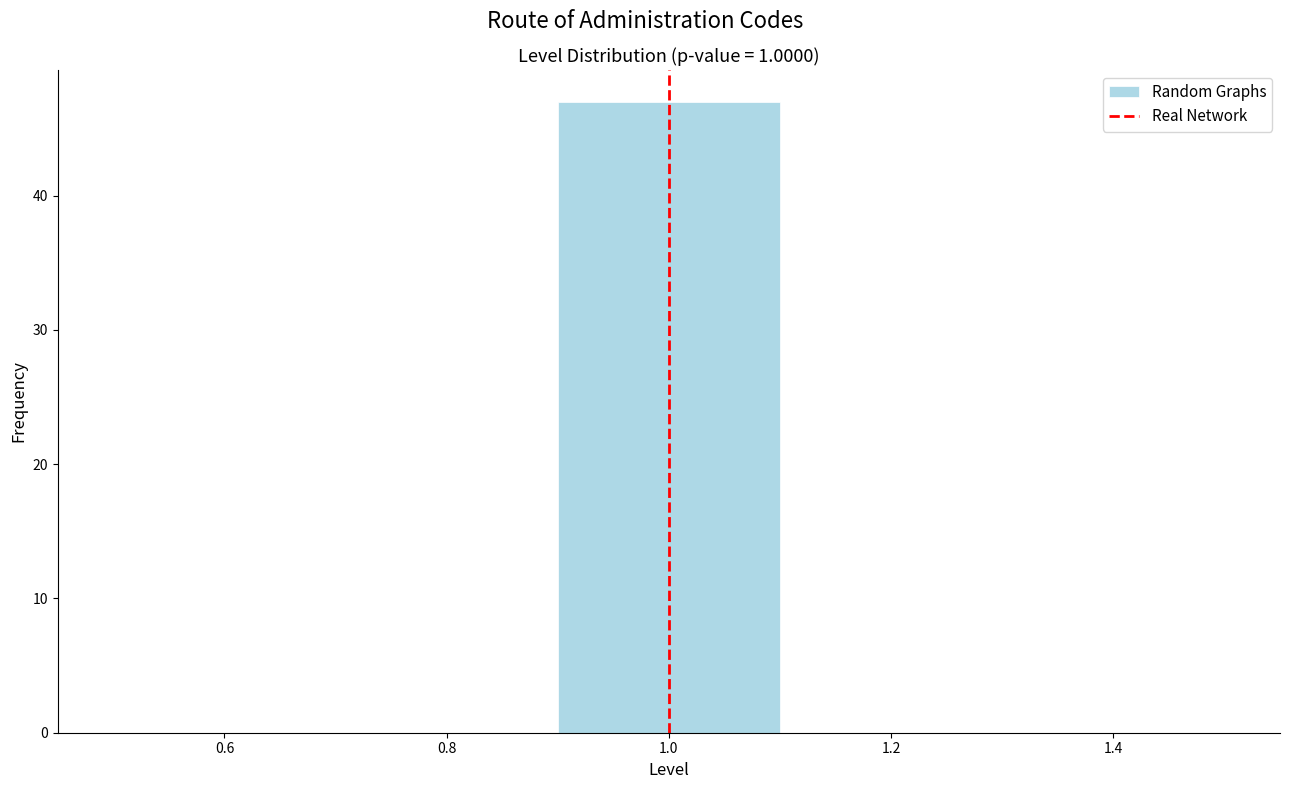

What is the height of the bar covering 0.9 to 1.1 on the x-axis? The values are not printed on the chart, so give them approximately, as read against the axis.

47